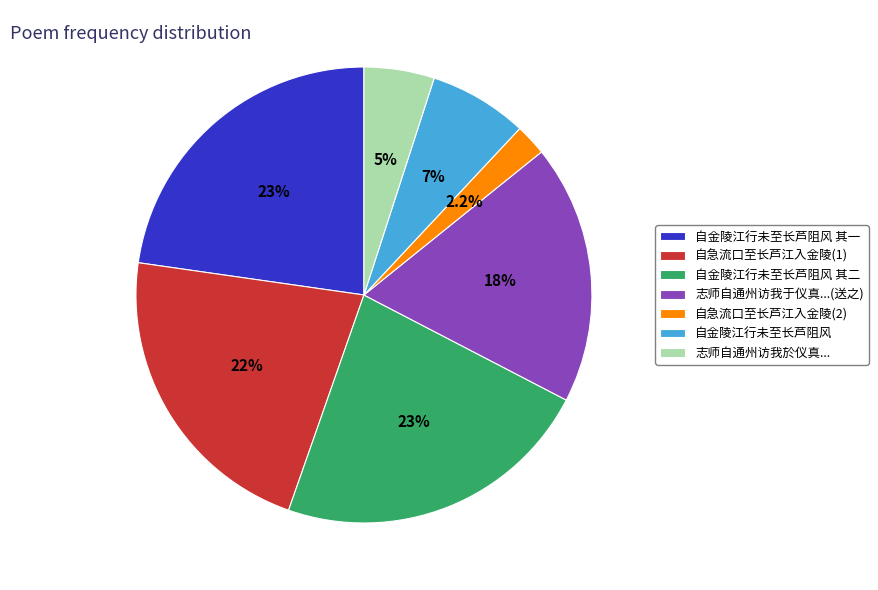

Which slice is the smallest?

自急流口至长芦江入金陵(2)